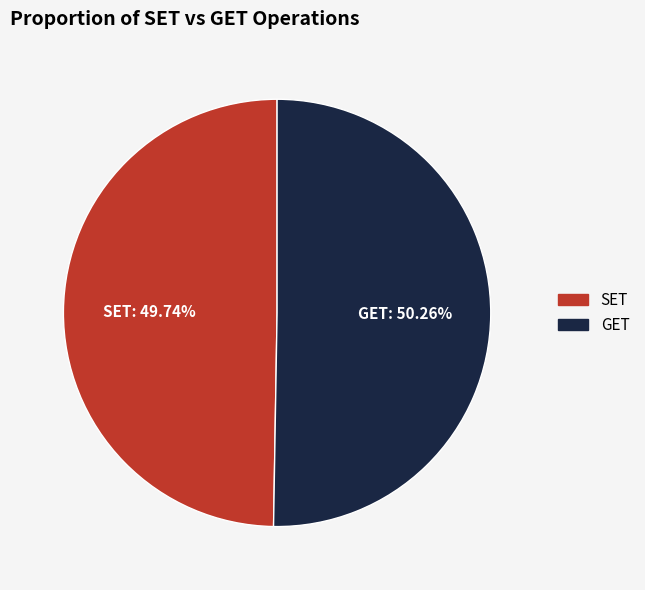

Rank the categories by value from highest to lowest.

GET, SET